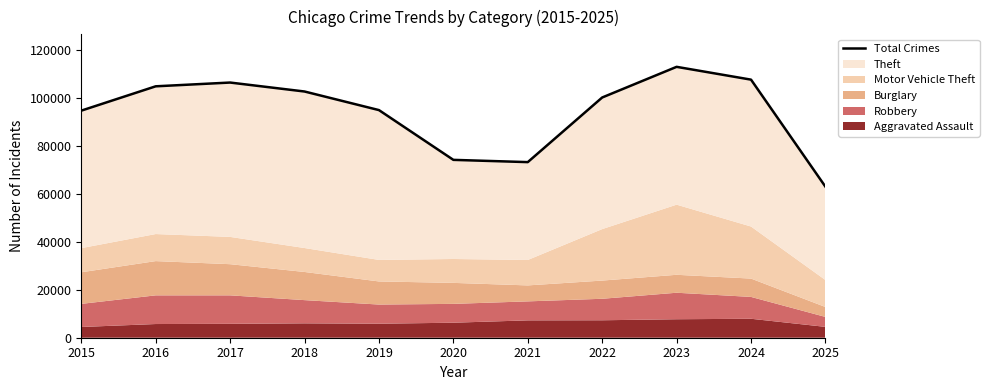

What is the greatest value displayed?

112995